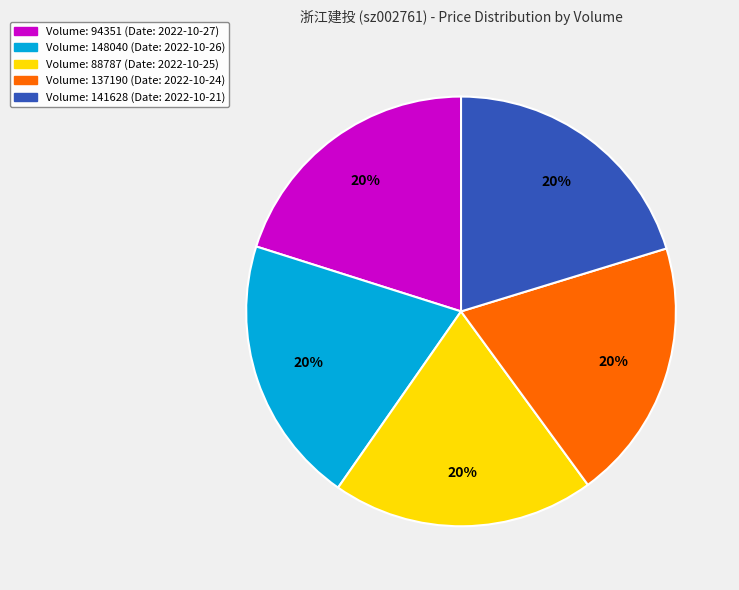

To the nearest percent, what is the average slice percentage?

20%